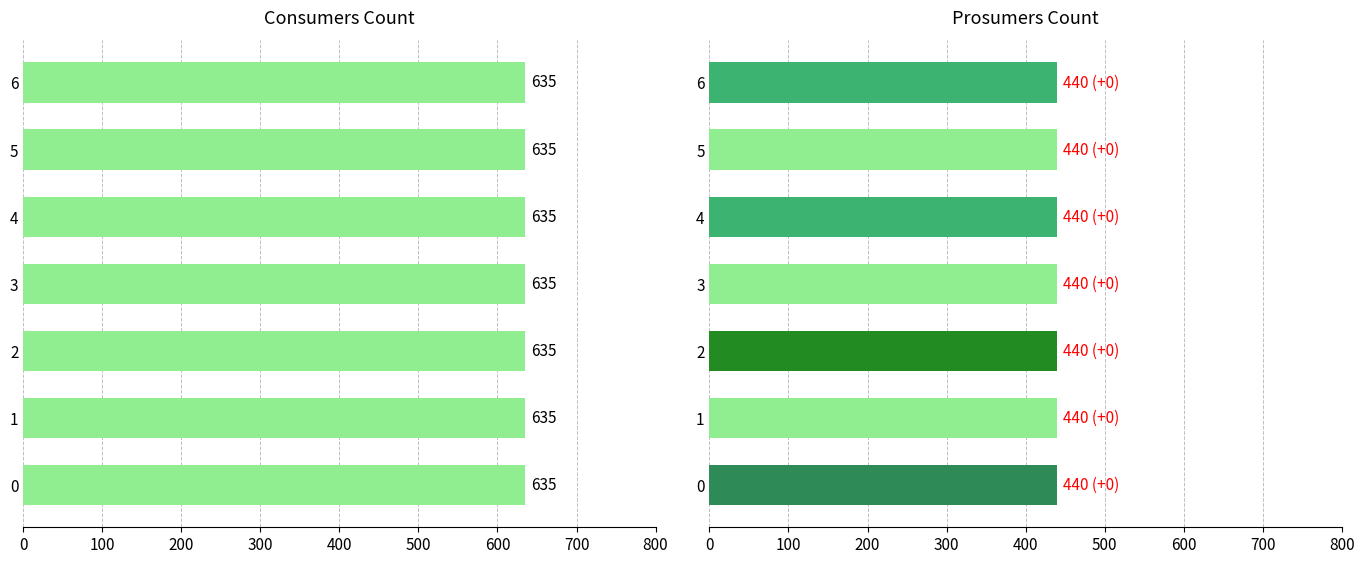

Which series has the largest total across all categories?

Consumers